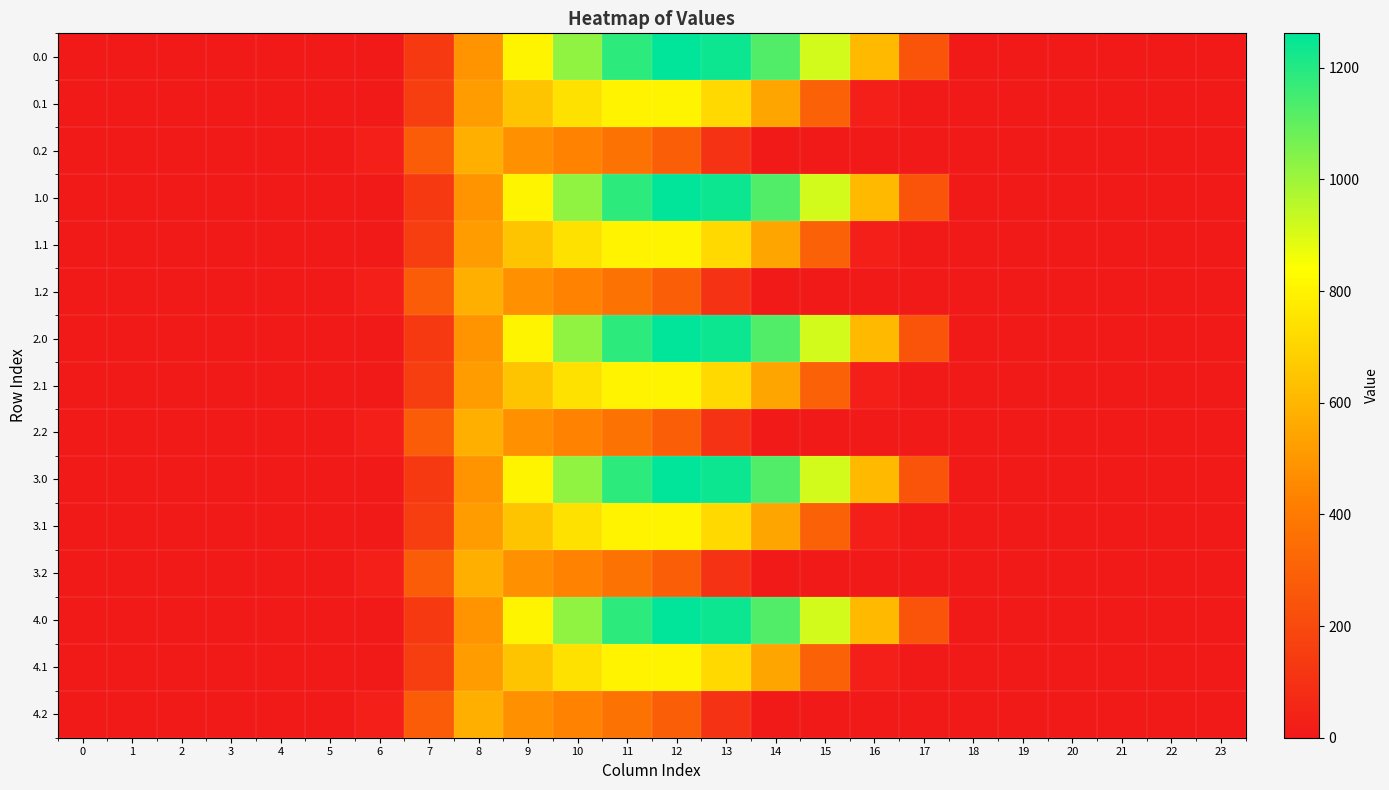

What is the spread (max minus min) of values at 6?

29.3